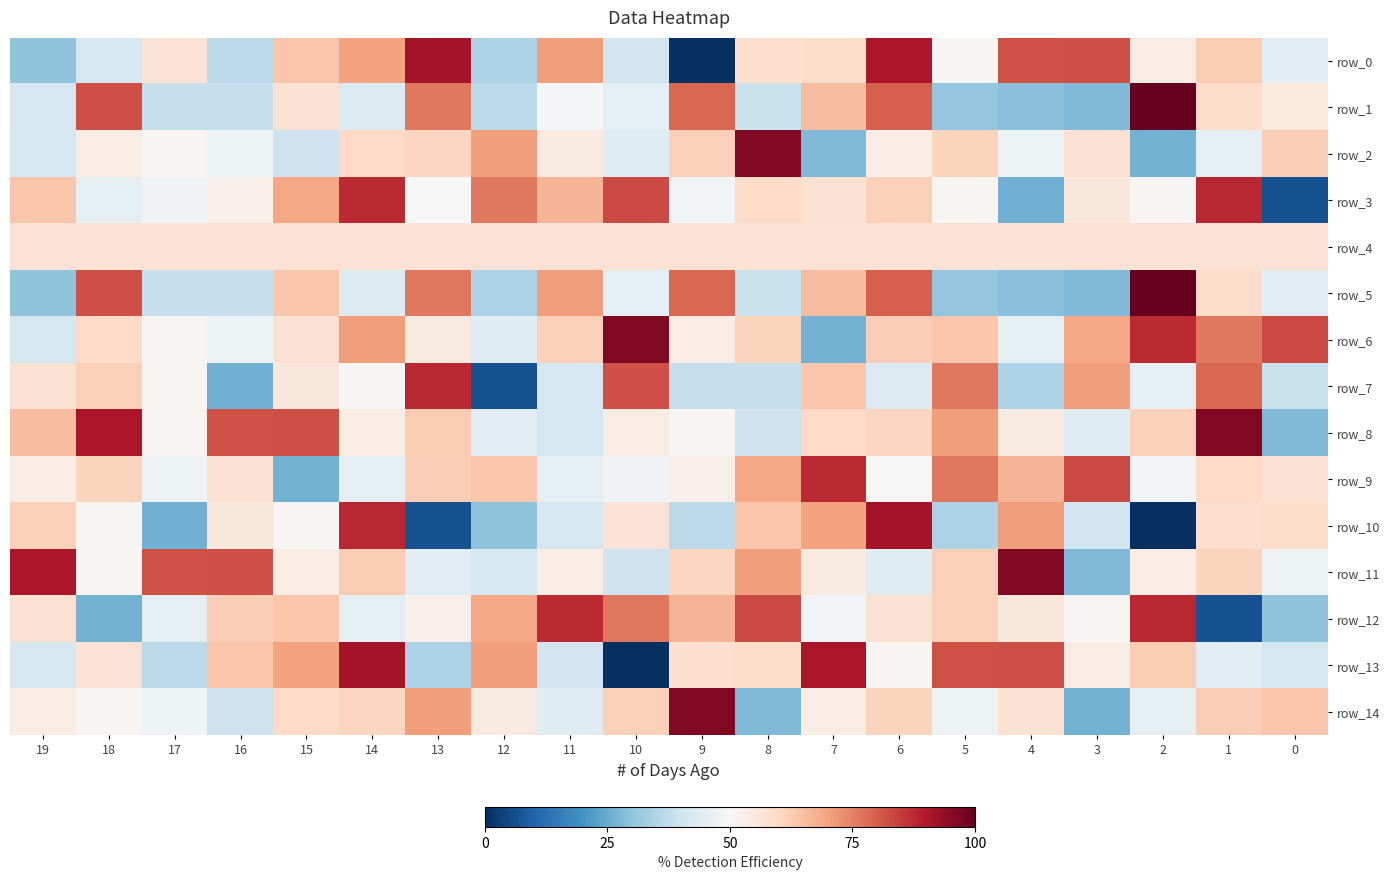

The row_10 series shows 61.9 at 19. True or false?

True